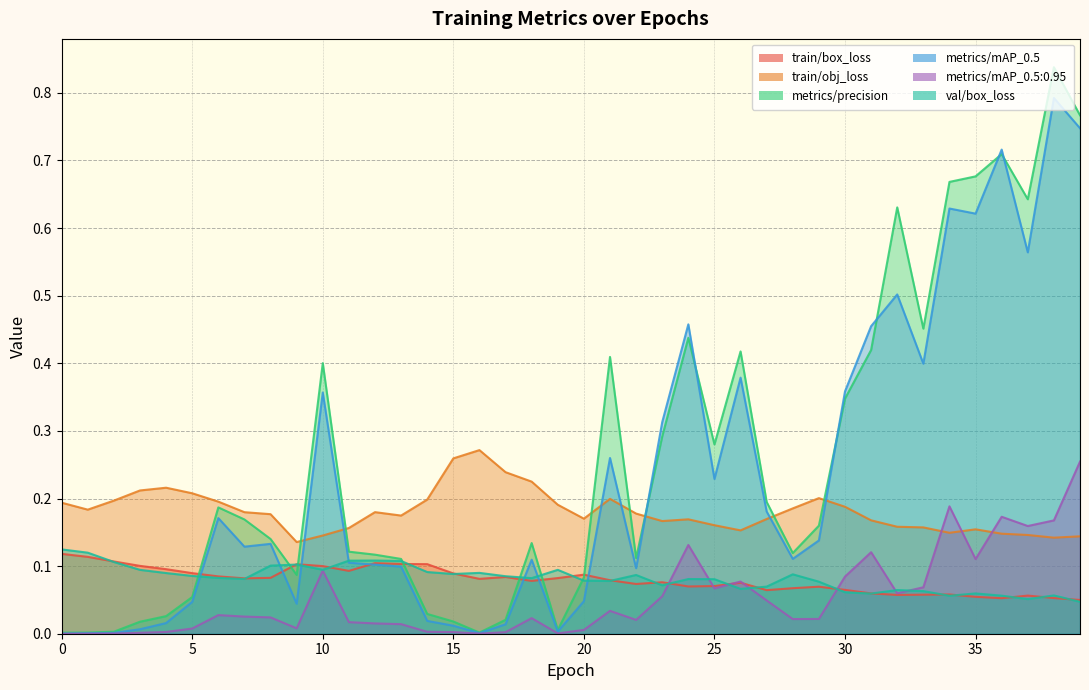

What are all the series names shown in the legend?

train/box_loss, train/obj_loss, metrics/precision, metrics/mAP_0.5, metrics/mAP_0.5:0.95, val/box_loss